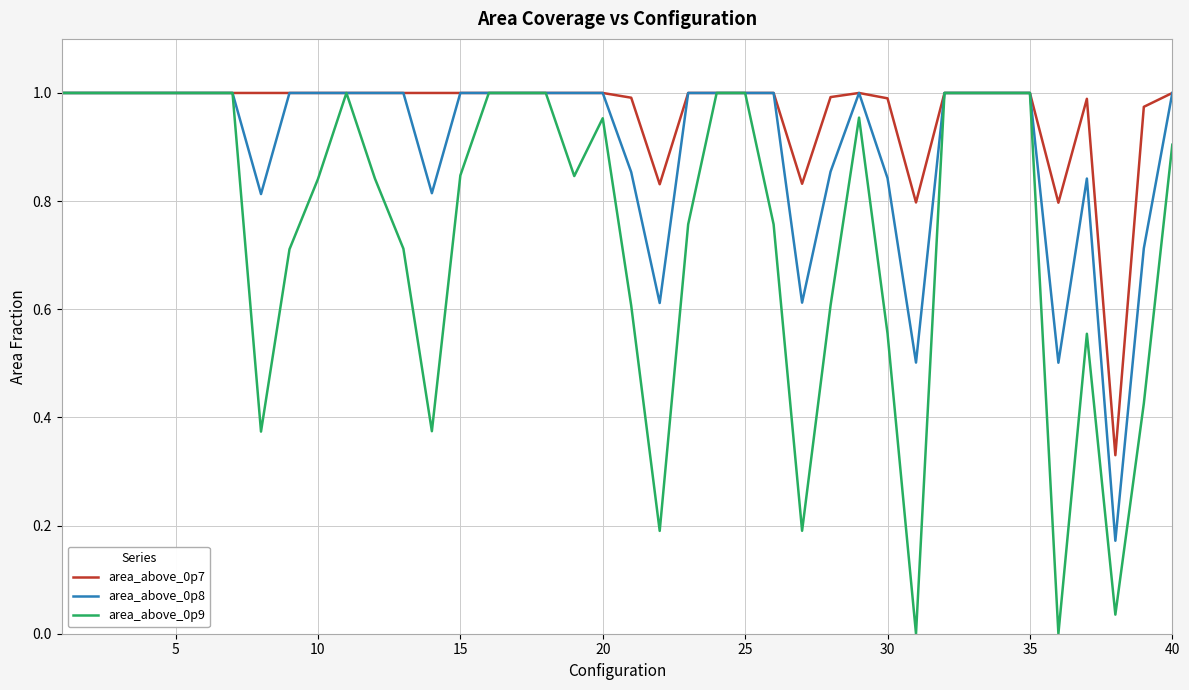

True or false: area_above_0p8 has a value of 1.4 at 20.

False